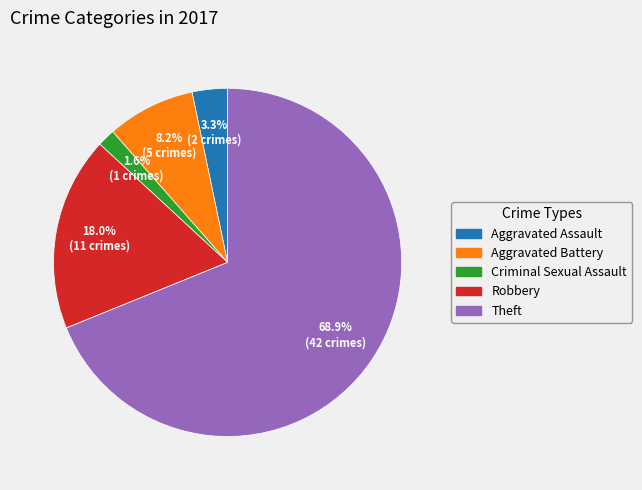

Which slice is the smallest?

Criminal Sexual Assault